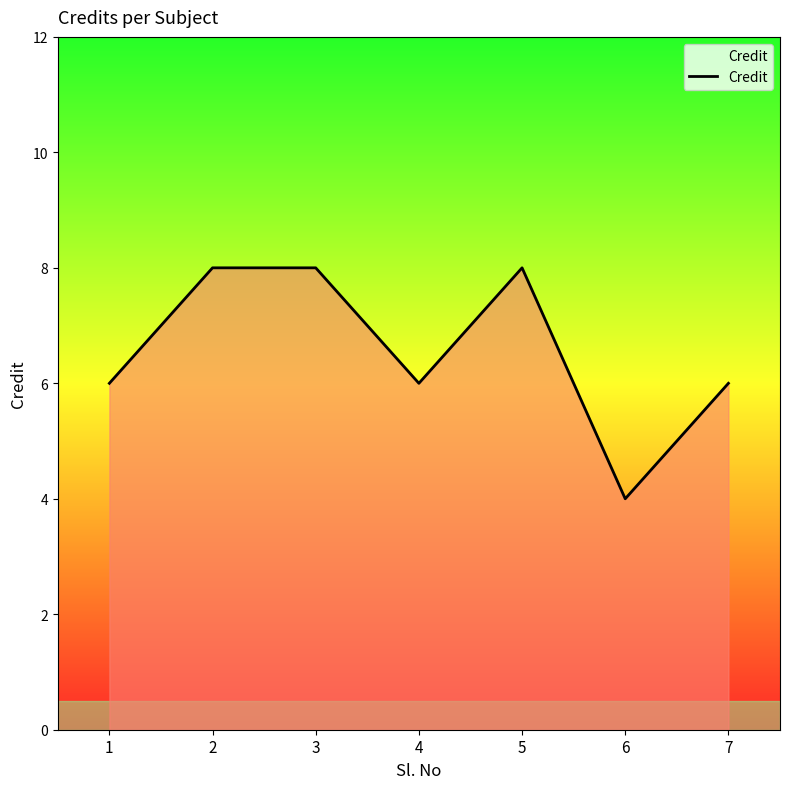

What is the minimum value shown in the chart?

4